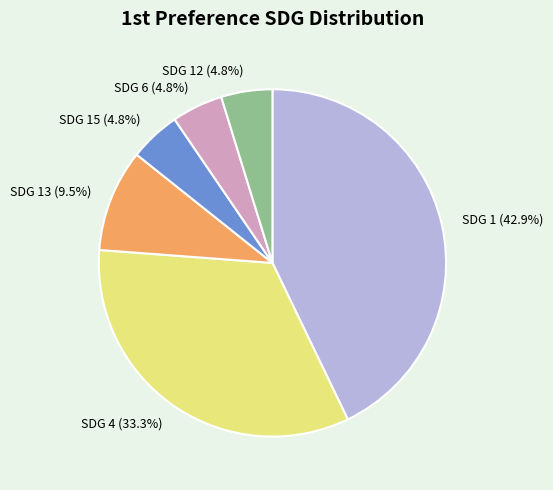

How much of the chart is everything except SDG 15 (4.8%)?

95.2%